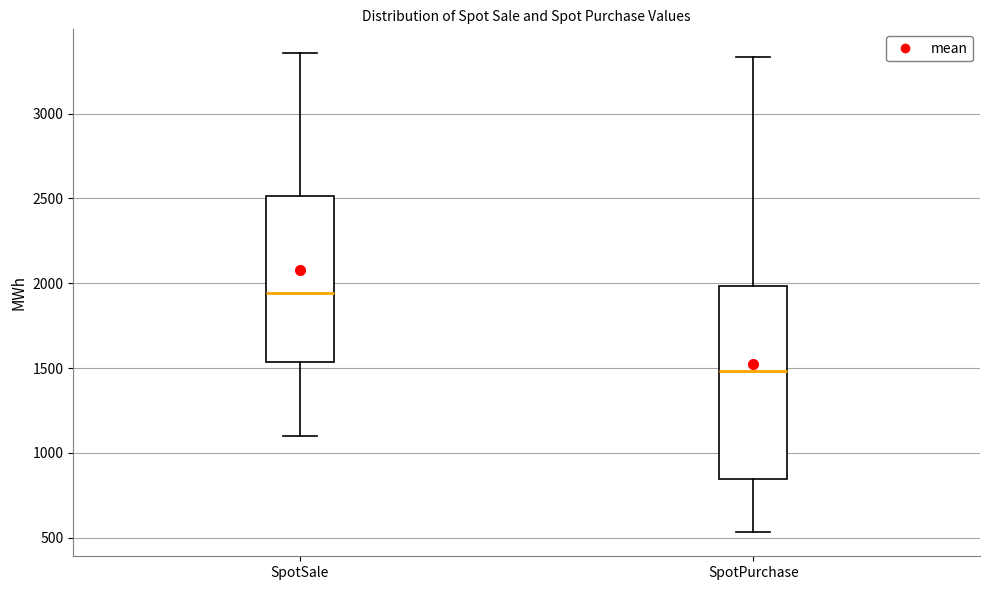

Where is the lower edge of the box for SpotPurchase on the y-axis? The values are not printed on the chart, so give them approximately, as read against the axis.

850